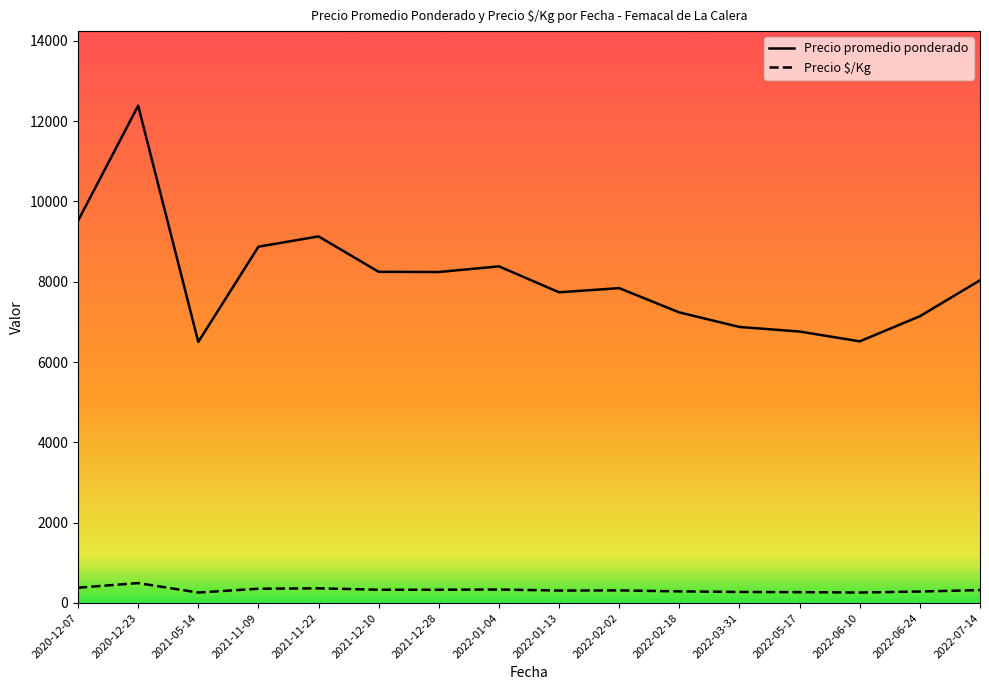

What is the maximum value shown in the chart?

12382.0